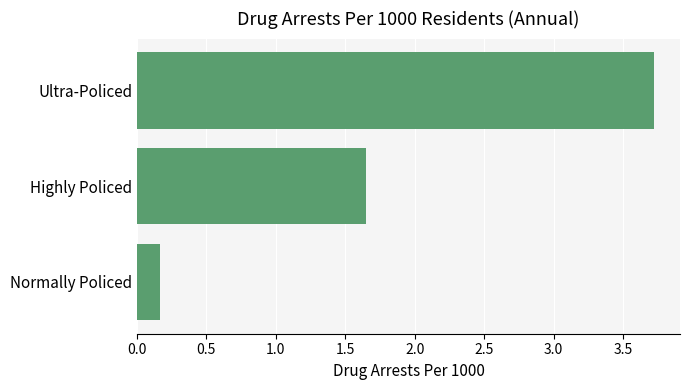

What is the greatest value displayed?

3.7